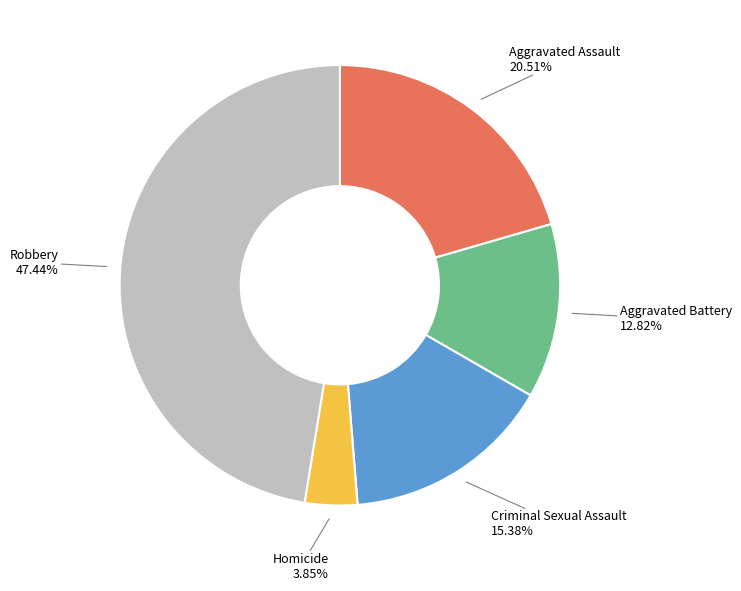

How many segments does this pie chart have?

5